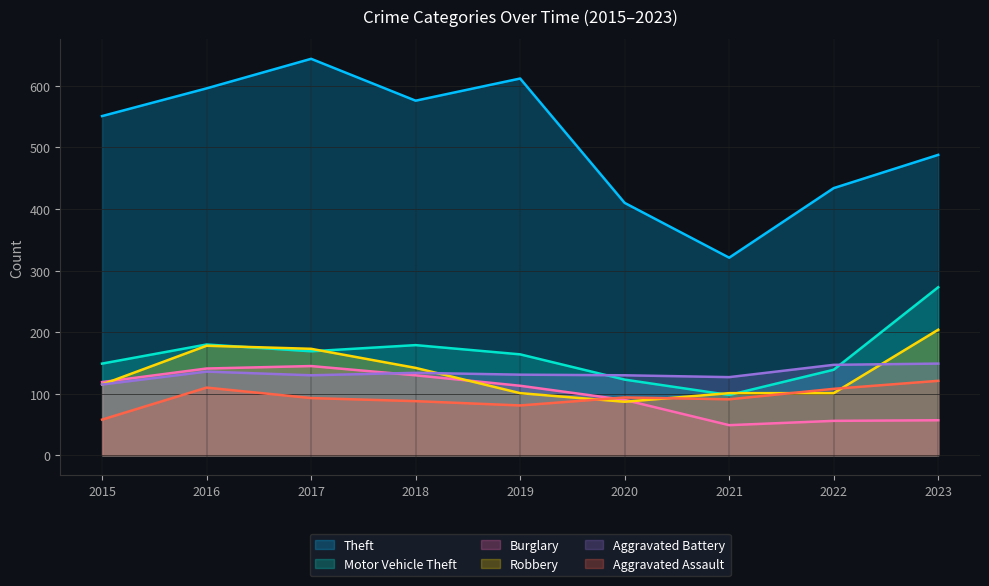

What is the spread (max minus min) of values at 2016?

486